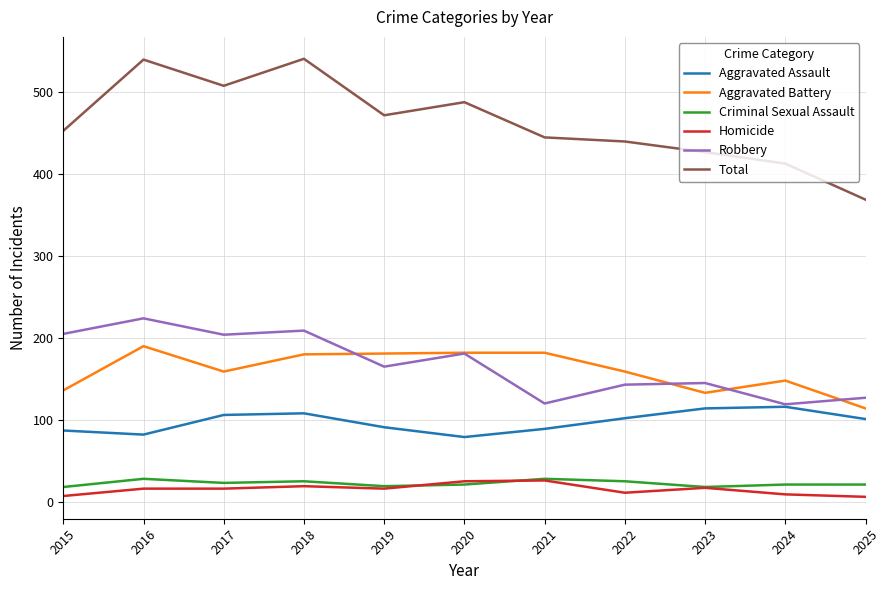

True or false: Total and Criminal Sexual Assault cross at least once.

False